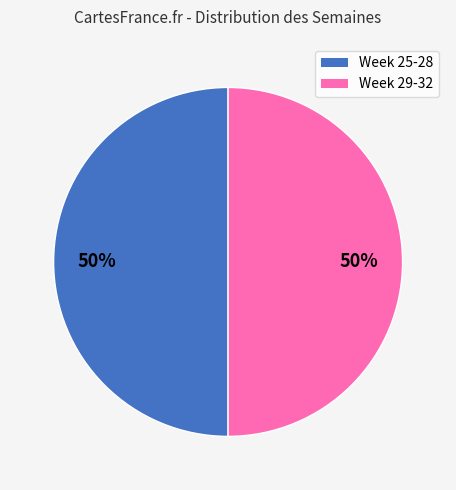

To the nearest percent, what is the average slice percentage?

50%